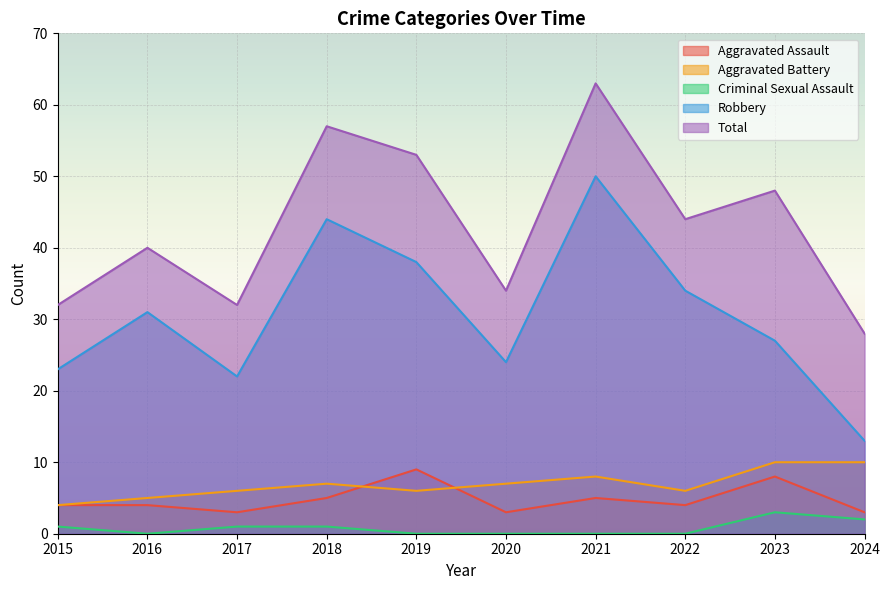

True or false: Robbery and Criminal Sexual Assault cross at least once.

False